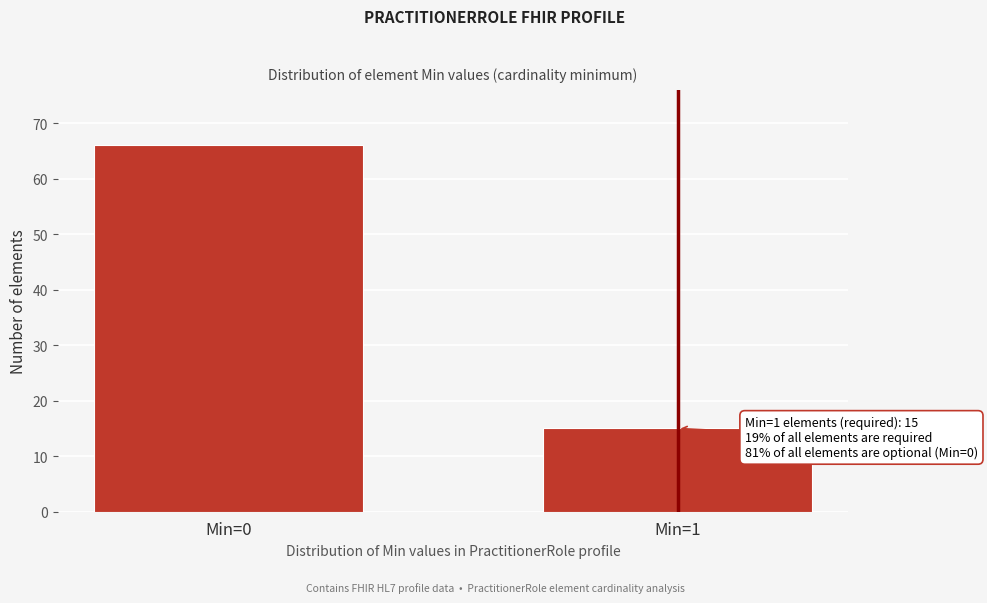

Reading left to right, transcribe all the data shown in this chart.

Min=0=66	Min=1=15